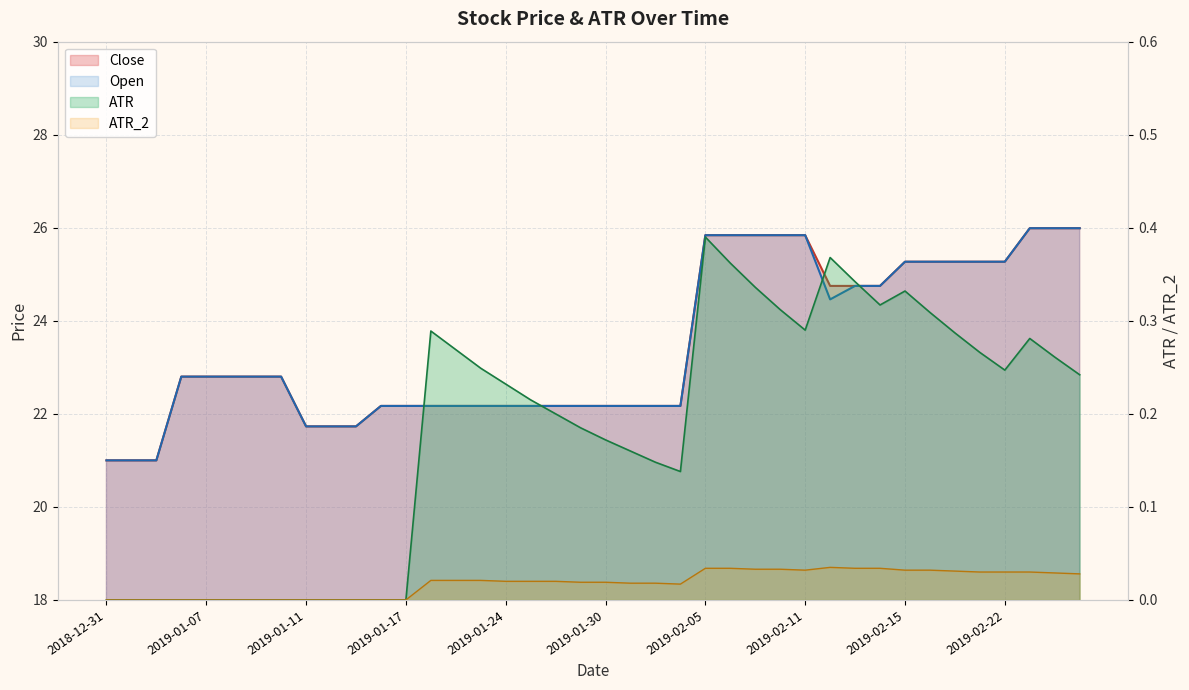

True or false: ATR and Open intersect in this chart.

False